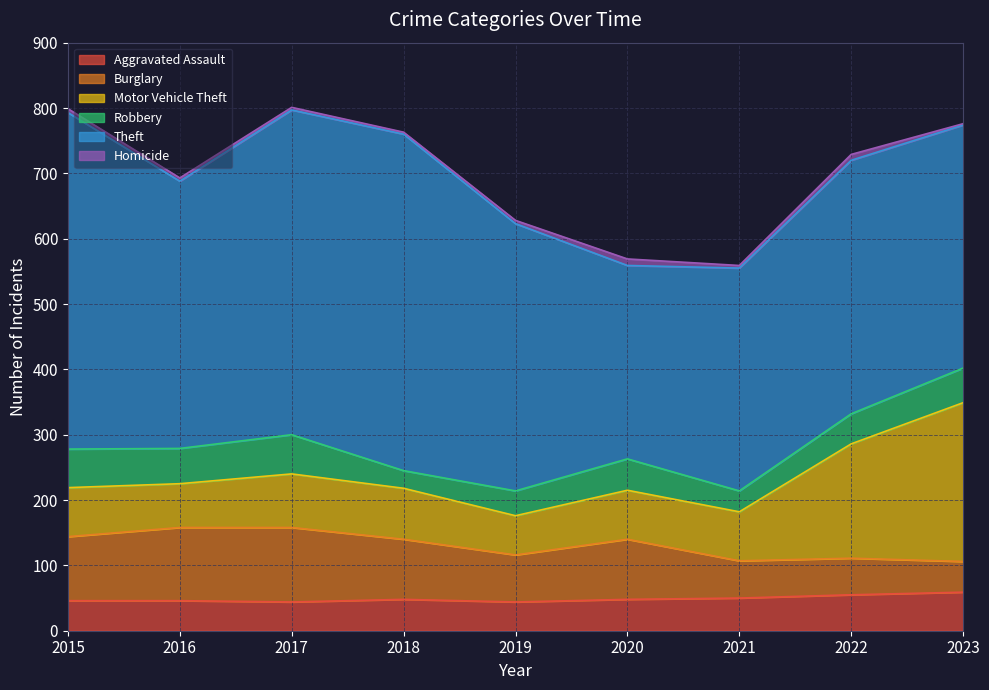

At which category is the sum across all series the highest?

2017